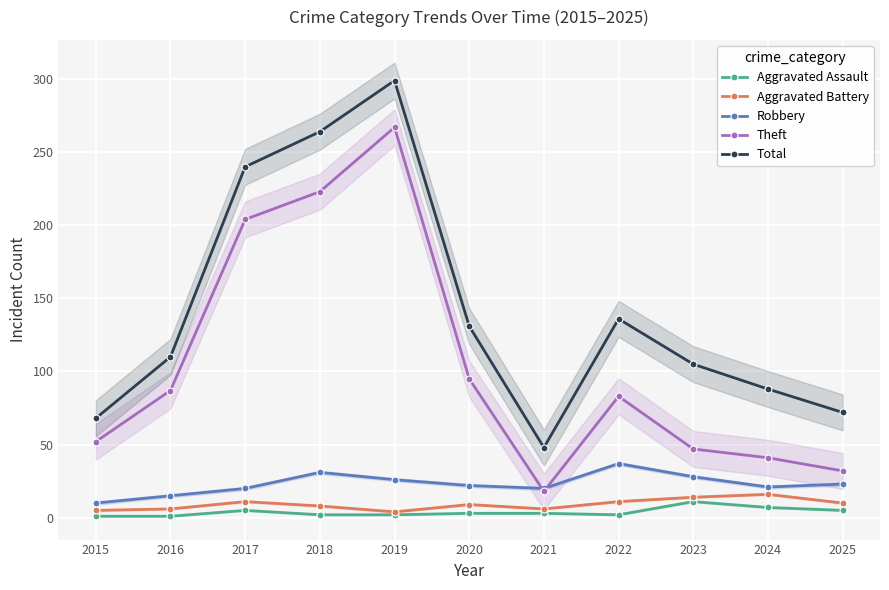

Between 2019 and 2022, which series saw the biggest shift?

Theft